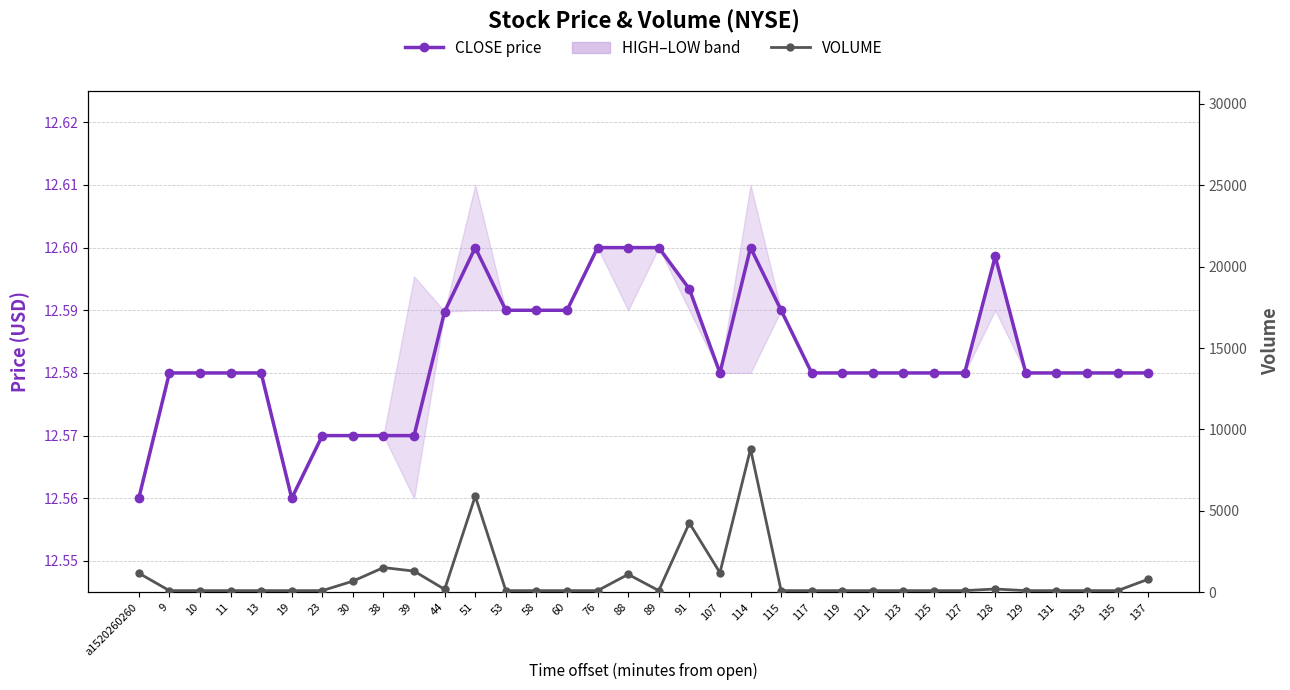

Which series has the widest spread of values?

VOLUME